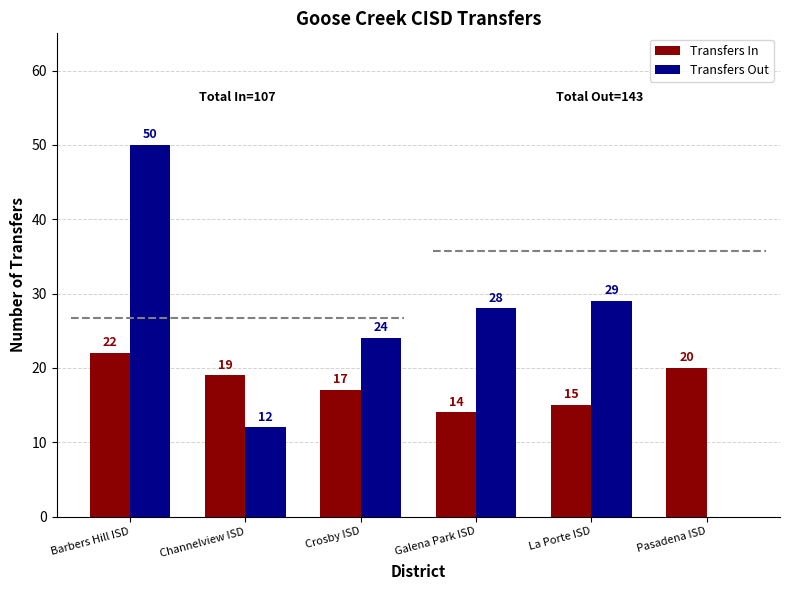

Reading left to right, list all the values displayed in this chart.

Transfers In: 22	19	17	14	15	20
Transfers Out: 50	12	24	28	29	0